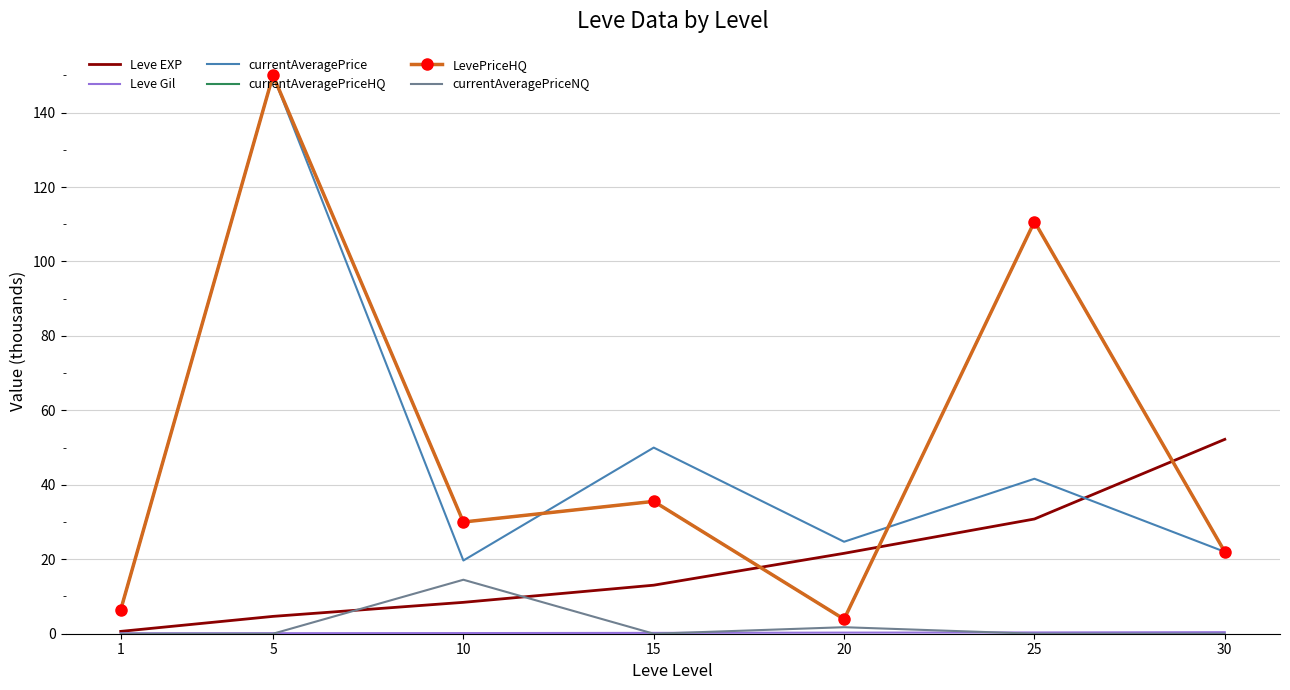

At which category is the sum across all series the highest?

5